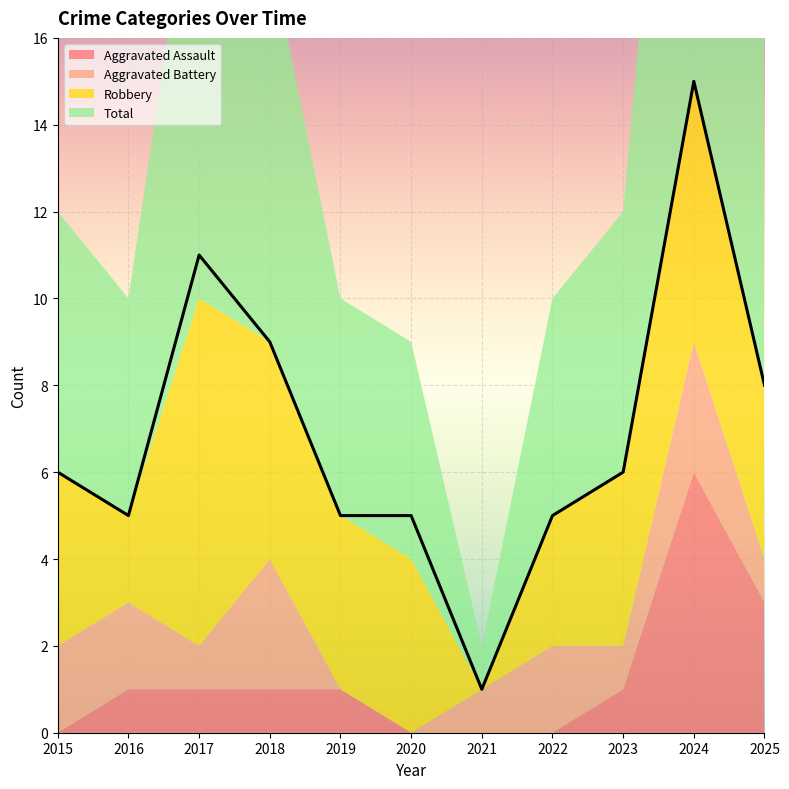

Reading left to right, what are all the values shown in this chart?

Aggravated Assault: 2015=0	2016=1	2017=1	2018=1	2019=1	2020=0	2021=0	2022=0	2023=1	2024=6	2025=3
Aggravated Battery: 2015=2	2016=2	2017=1	2018=3	2019=0	2020=0	2021=1	2022=2	2023=1	2024=3	2025=1
Robbery: 2015=4	2016=2	2017=8	2018=5	2019=4	2020=4	2021=0	2022=3	2023=4	2024=6	2025=4
Total: 2015=6	2016=5	2017=11	2018=9	2019=5	2020=5	2021=1	2022=5	2023=6	2024=15	2025=8